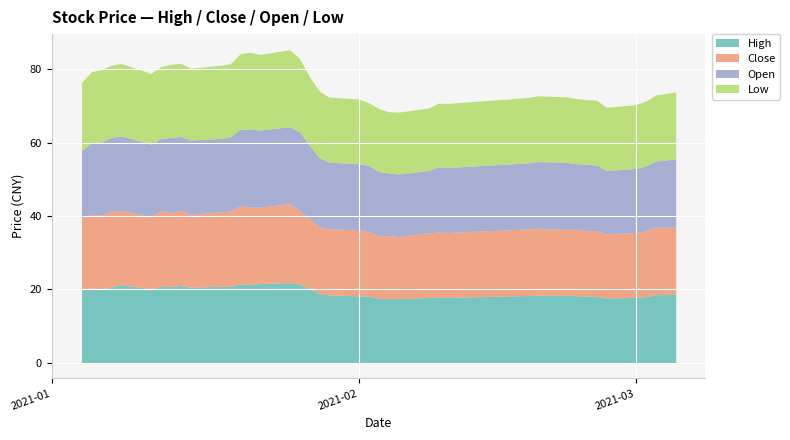

Which series has the largest total across all categories?

high